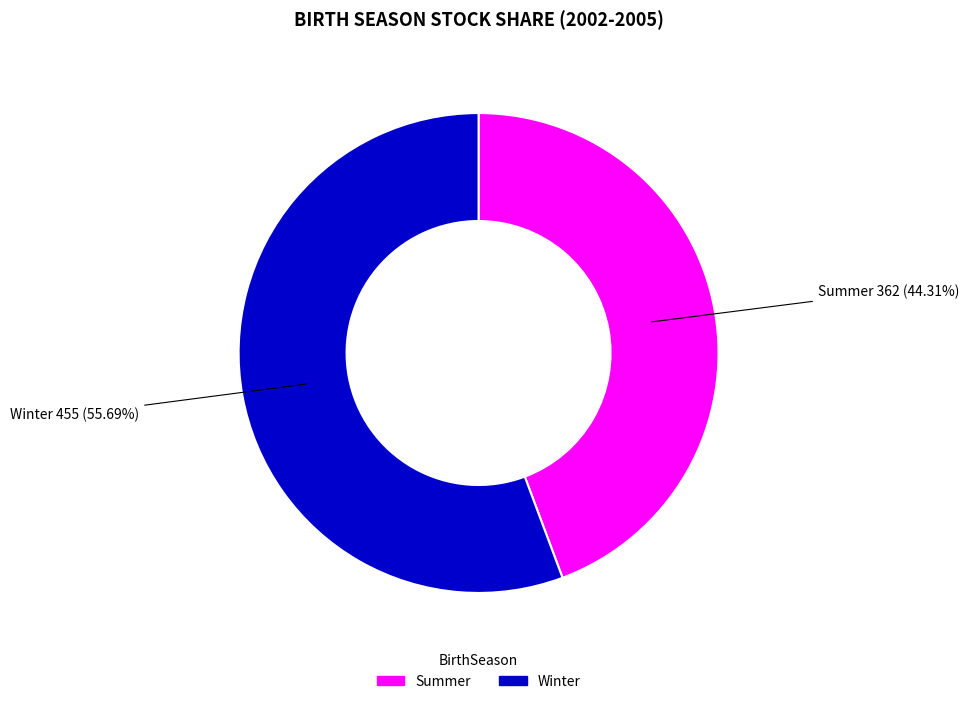

How many segments does this pie chart have?

2